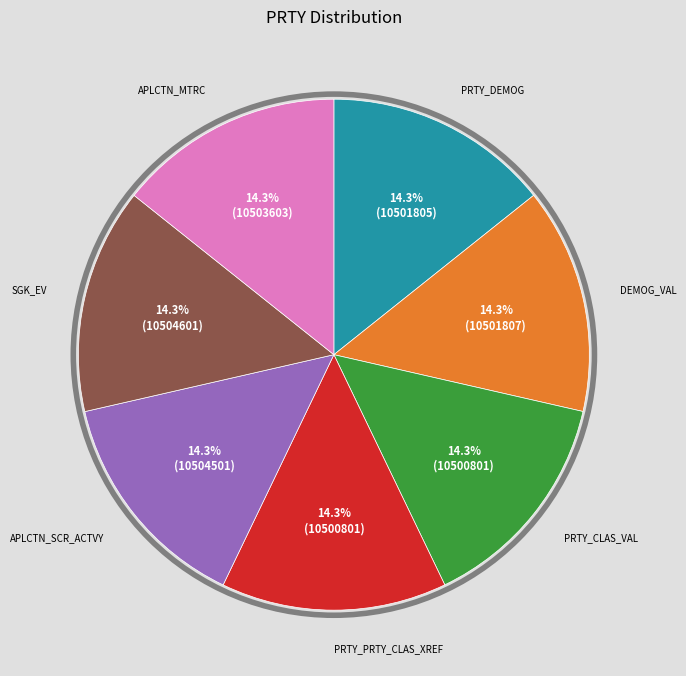

Is it true that APLCTN_SCR_ACTVY is 22% of the pie?

False